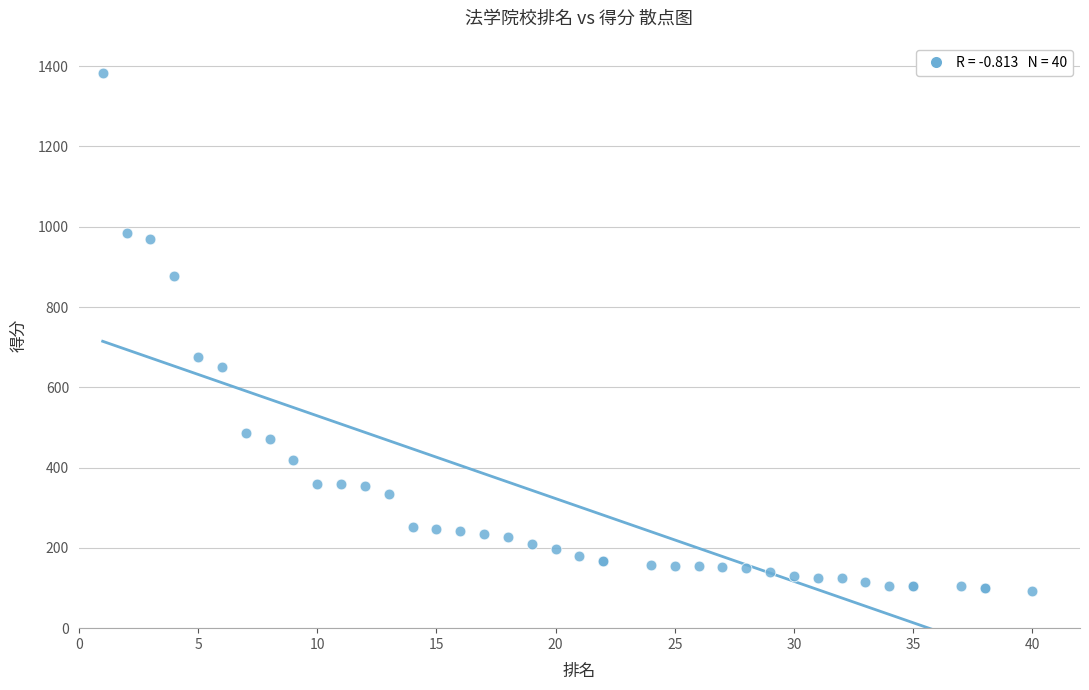

What Y value in the scatter plot is closest to 738?

676